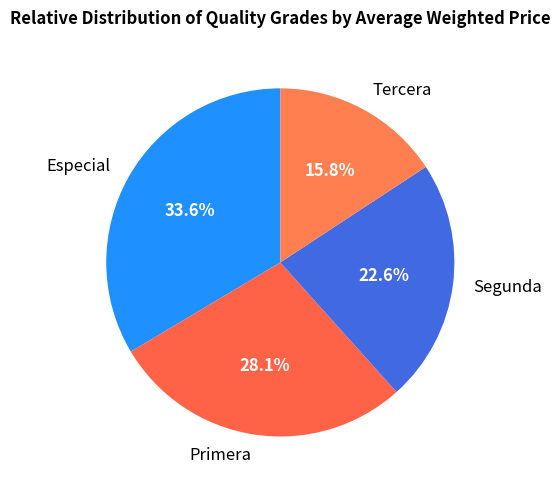

Rank the categories by value from highest to lowest.

Especial, Primera, Segunda, Tercera